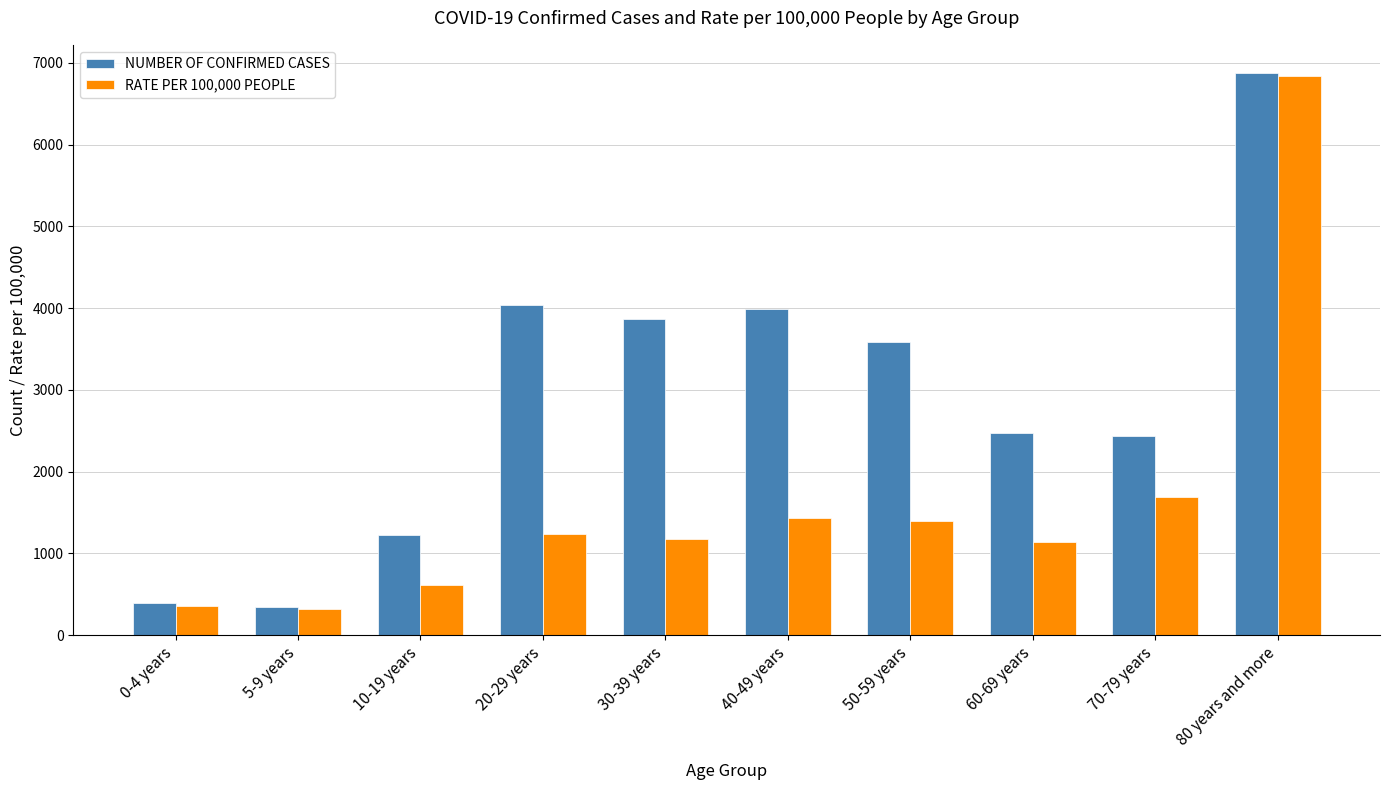

Reading left to right, list all the values displayed in this chart.

NUMBER OF CONFIRMED CASES: 398.0	349.0	1222.0	4034.0	3868.0	3992.0	3585.0	2469.0	2436.0	6878.0
RATE PER 100,000 PEOPLE: 362.3	324.4	614.3	1239.0	1178.5	1438.1	1397.7	1141.3	1685.7	6837.6